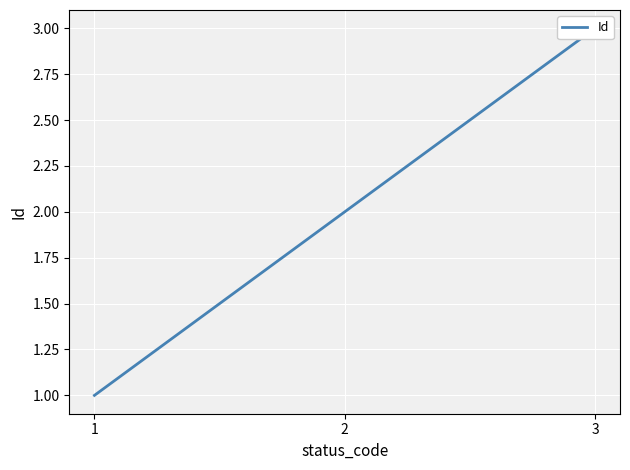

At which category does the chart reach its minimum across all series?

1